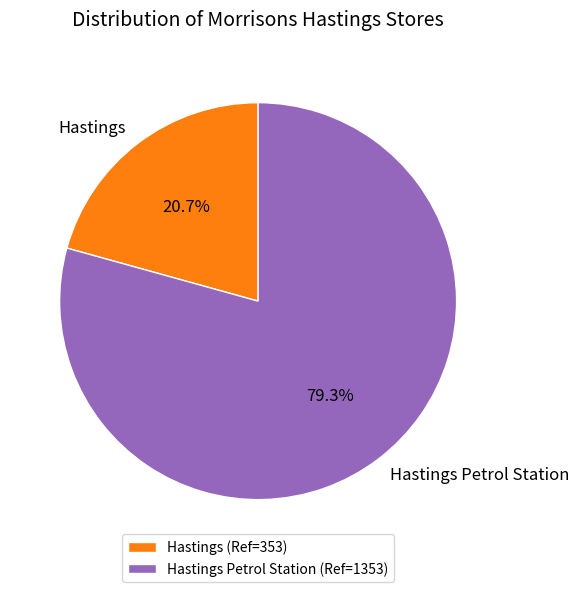

How many slices are in this pie chart?

2